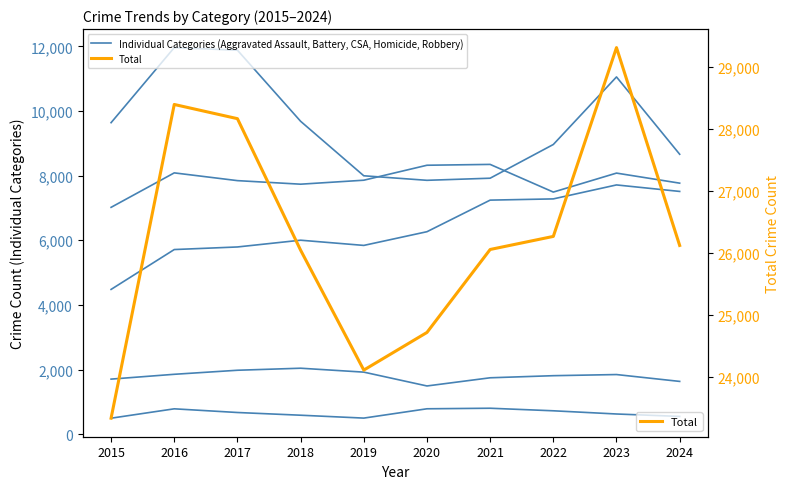

Reading left to right, what are all the values shown in this chart?

Aggravated Assault: 4480	5713	5793	6002	5841	6265	7242	7280	7712	7511
Aggravated Battery: 7019	8085	7845	7735	7858	8321	8347	7491	8078	7767
Criminal Sexual Assault: 1705	1854	1979	2042	1921	1493	1746	1811	1846	1634
Homicide: 496	786	672	588	499	787	804	725	626	551
Robbery: 9638	11960	11880	9681	7995	7855	7920	8963	11053	8661
Total: 23338	28398	28169	26048	24114	24721	26059	26270	29315	26124